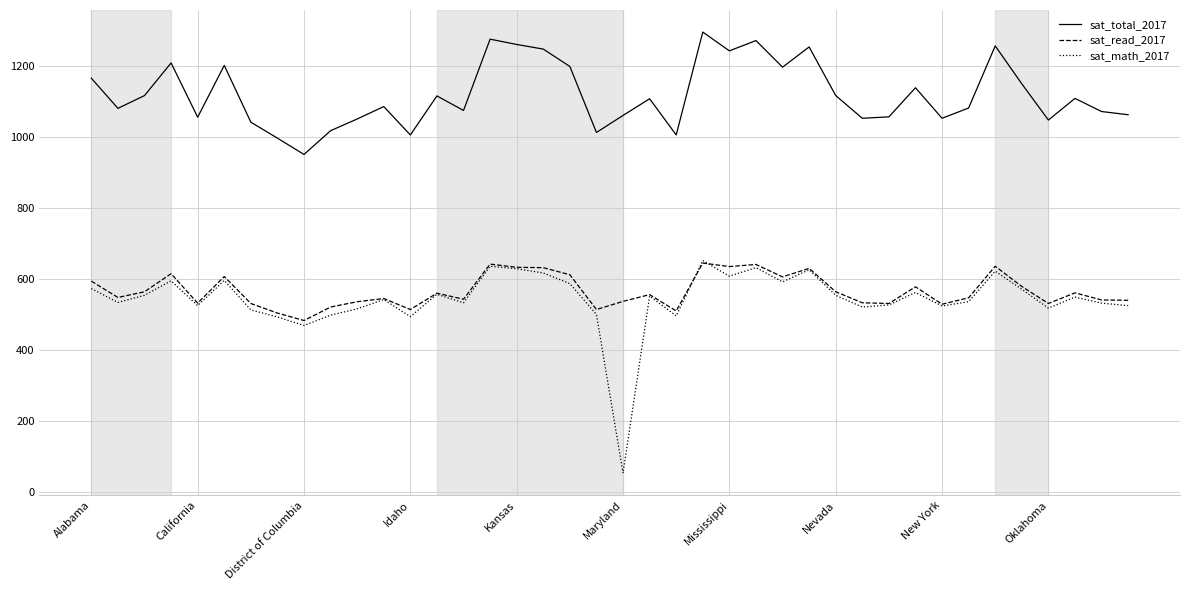

Which series has the largest range (max minus min)?

sat_math_2017